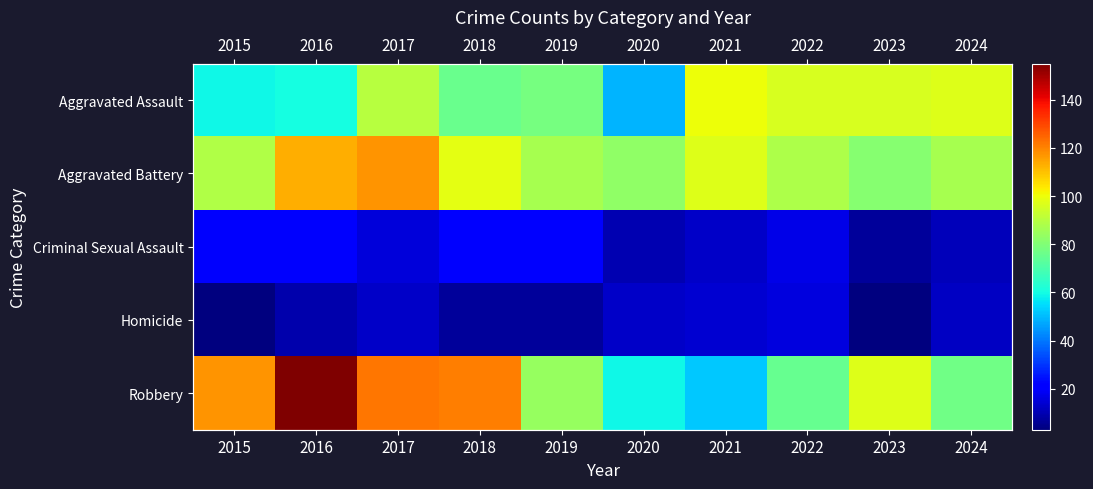

Between 2019 and 2022, which is larger?

2022